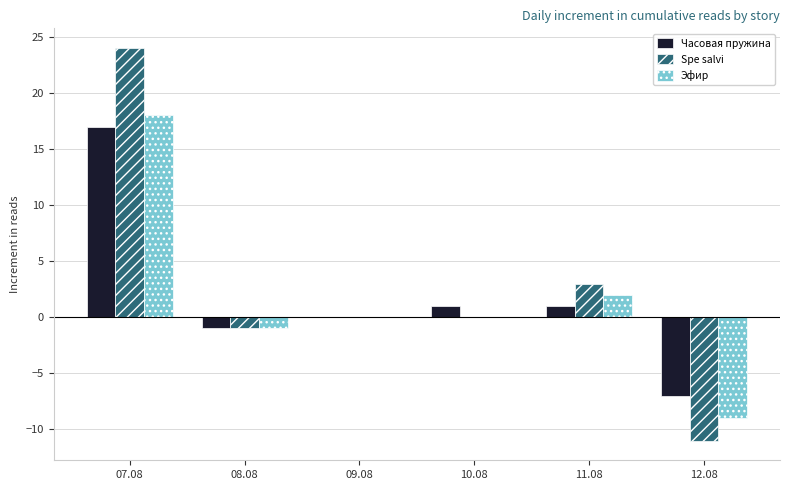

Between 07.08 and 08.08, which series saw the biggest shift?

Spe salvi